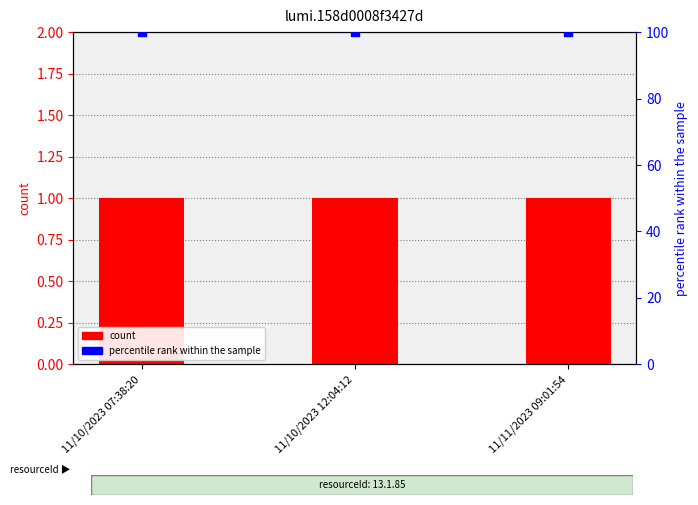

At how many categories does at least one series exceed 35?

3